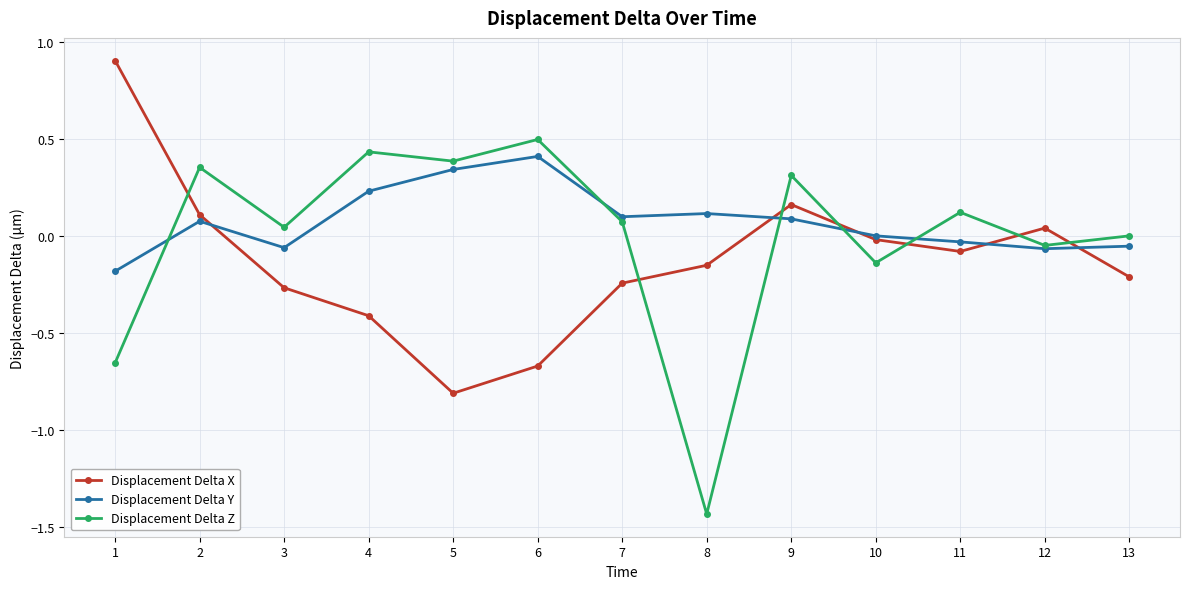

True or false: Displacement Delta Y has more than 1 points higher than both neighbors.

True